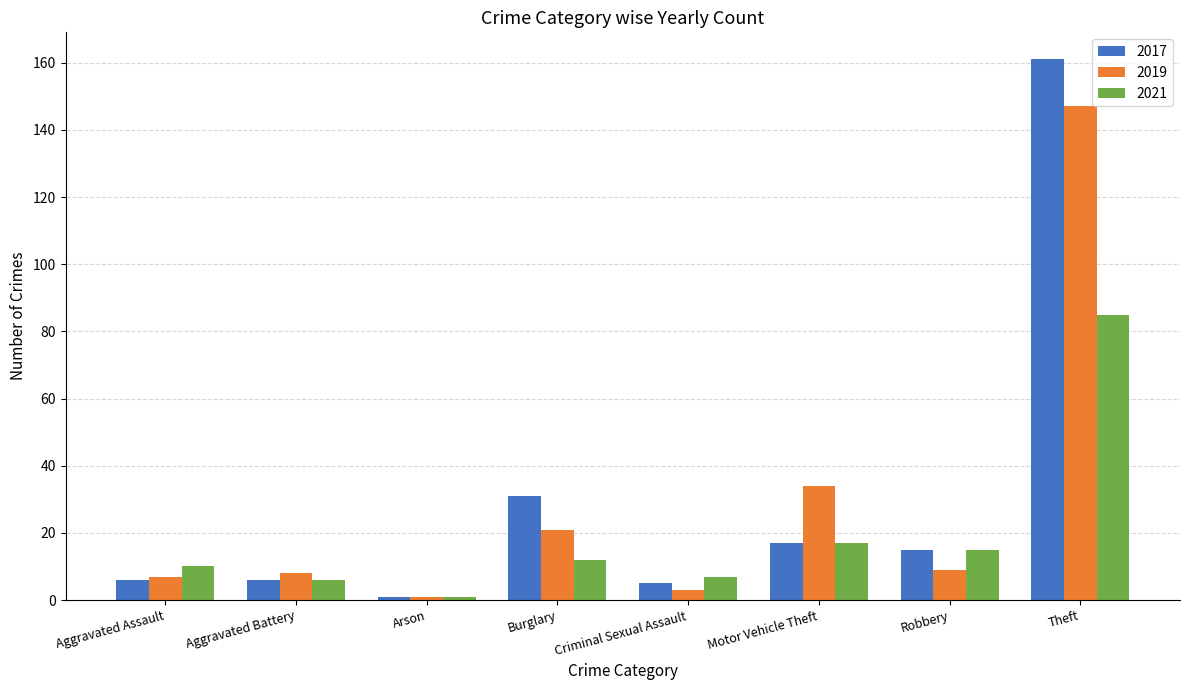

Reading left to right, what are all the values shown in this chart?

2017: Aggravated Assault=6	Aggravated Battery=6	Arson=1	Burglary=31	Criminal Sexual Assault=5	Motor Vehicle Theft=17	Robbery=15	Theft=161
2019: Aggravated Assault=7	Aggravated Battery=8	Arson=1	Burglary=21	Criminal Sexual Assault=3	Motor Vehicle Theft=34	Robbery=9	Theft=147
2021: Aggravated Assault=10	Aggravated Battery=6	Arson=1	Burglary=12	Criminal Sexual Assault=7	Motor Vehicle Theft=17	Robbery=15	Theft=85